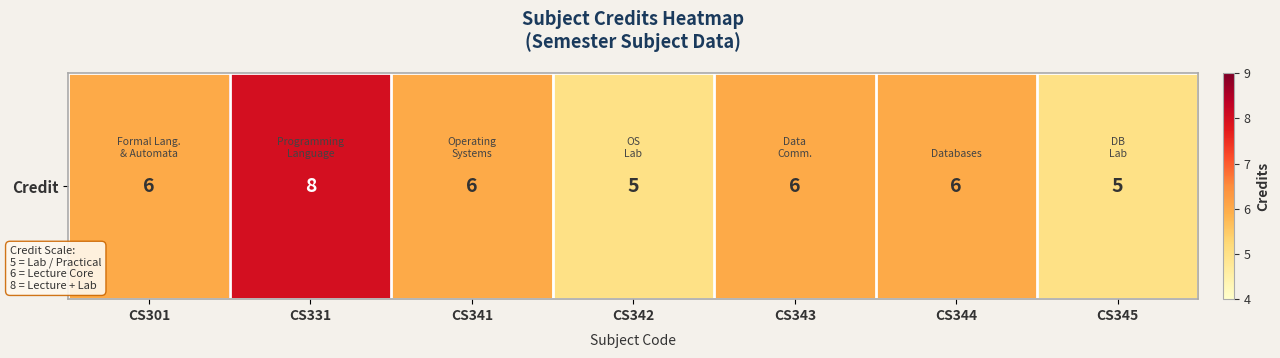

How many categories are shown in the chart?

7